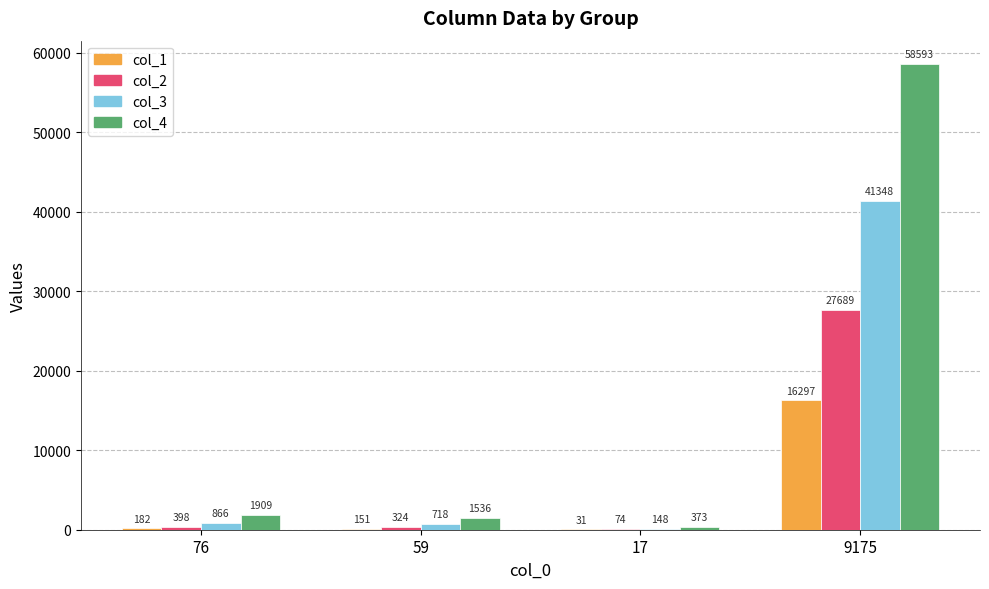

Is it true that col_2 equals 324 at 59?

True